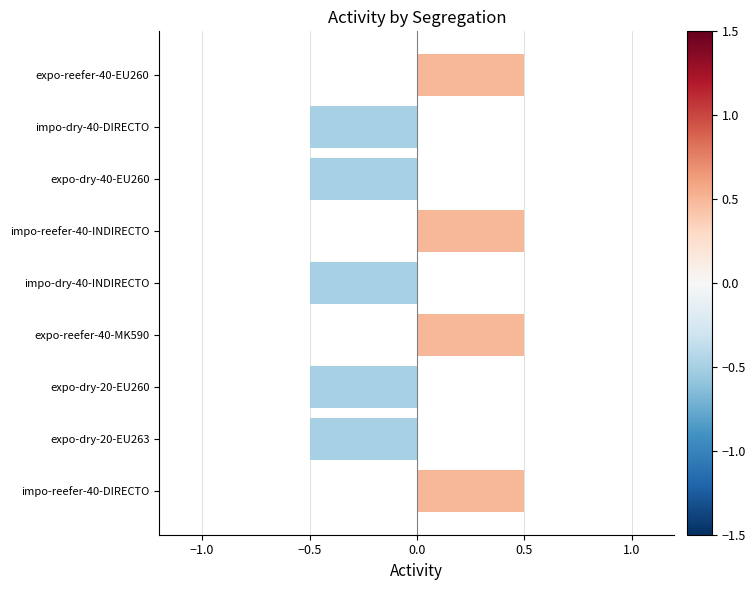

How many data points does each series have?

9